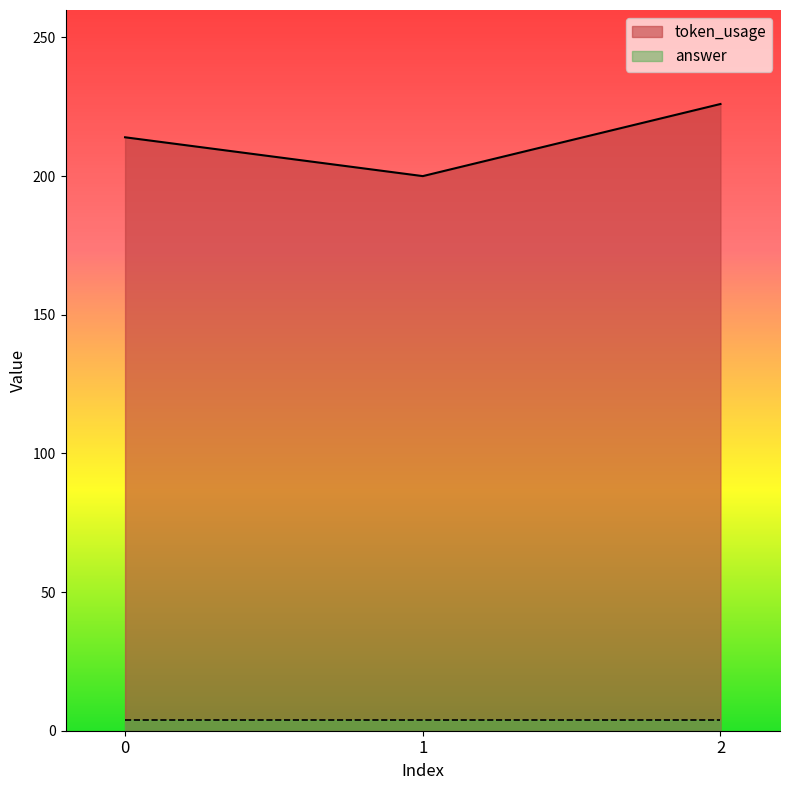

Where does the data first go above 214?

2